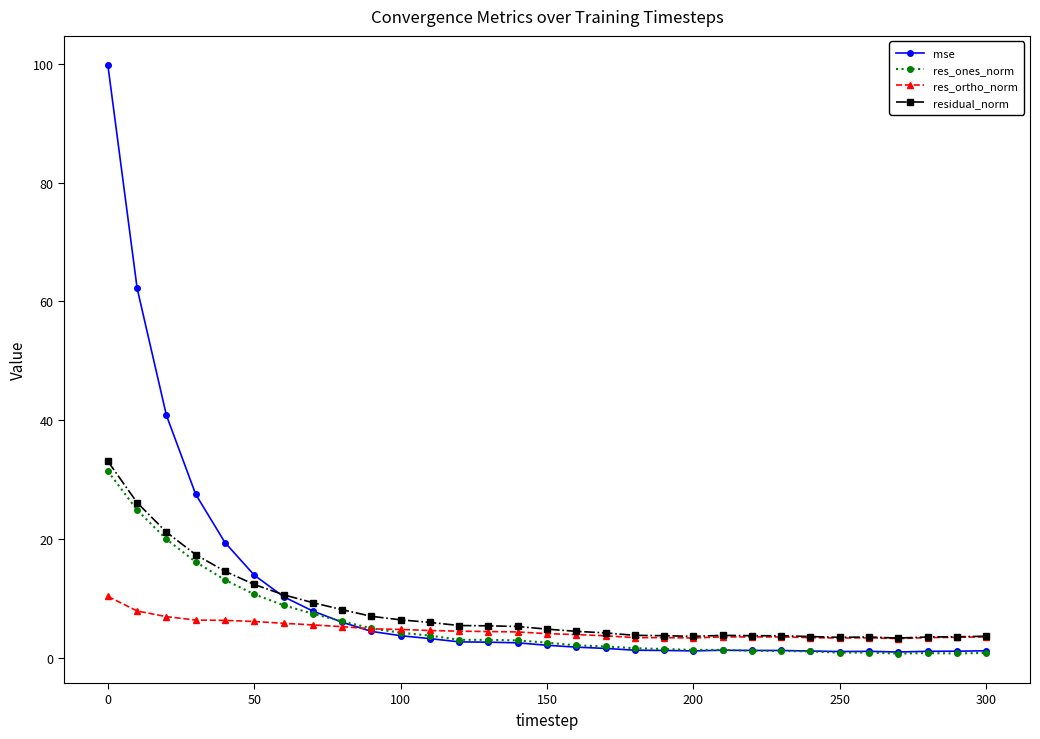

Which series has the largest range (max minus min)?

mse